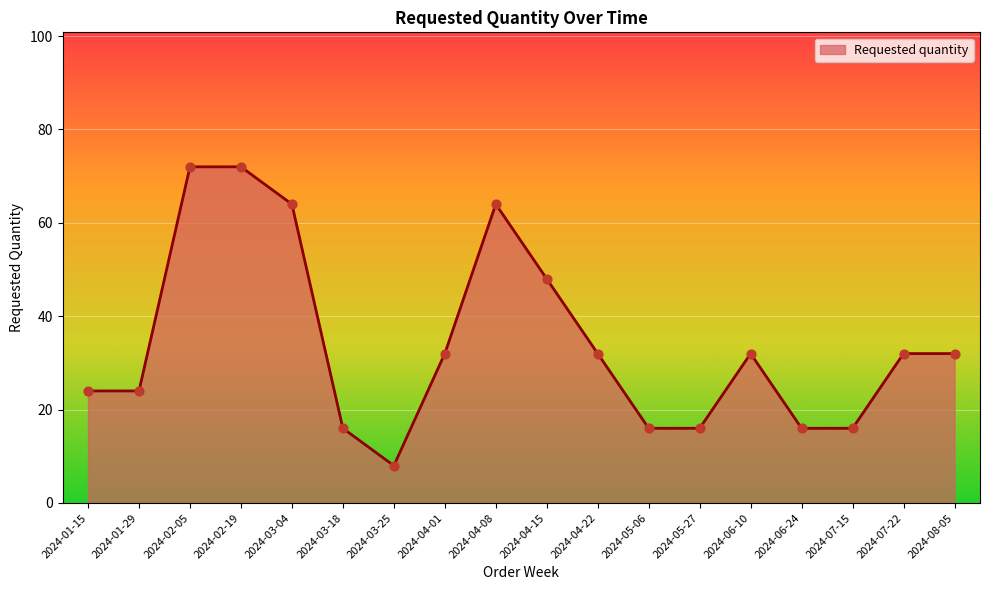

Between 2024-02-05 and 2024-03-25, which is larger?

2024-02-05